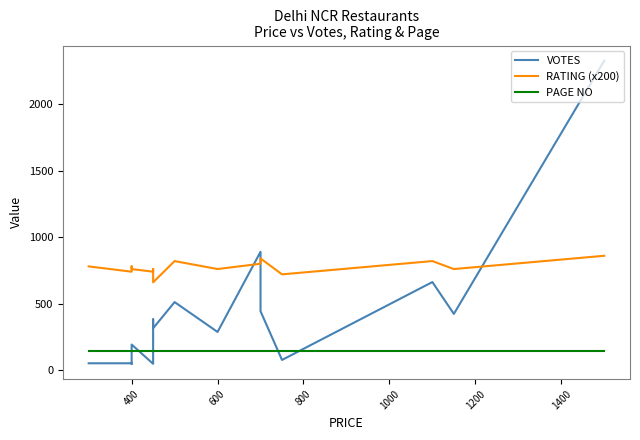

Is the value of RATING (x200) at 200 greater than the value of VOTES at 14?

No